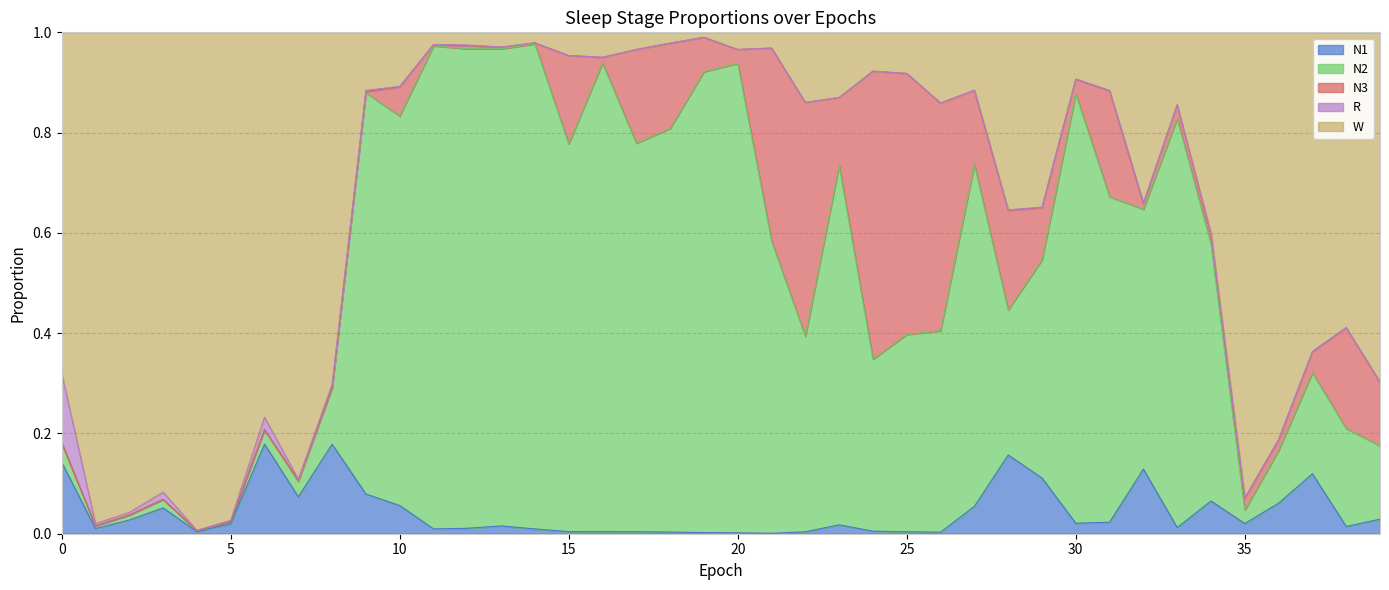

At which category does N1 reach its first local peak?

3